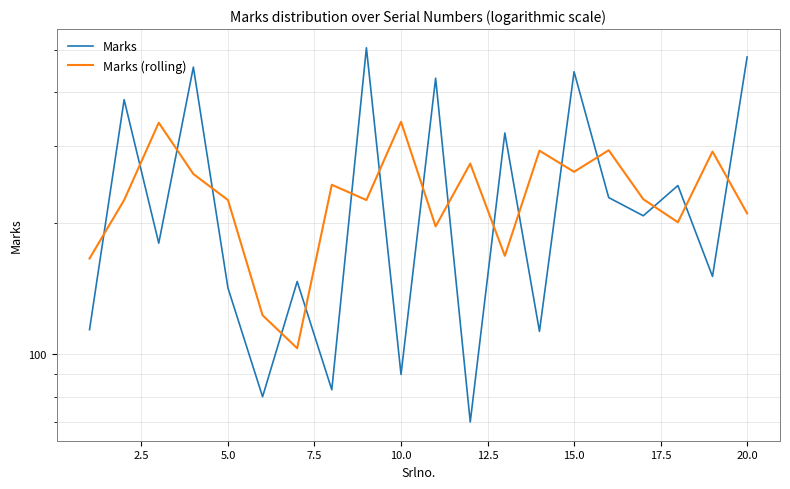

In Marks, how many points are lower than both neighbors (excluding endpoints)?

8